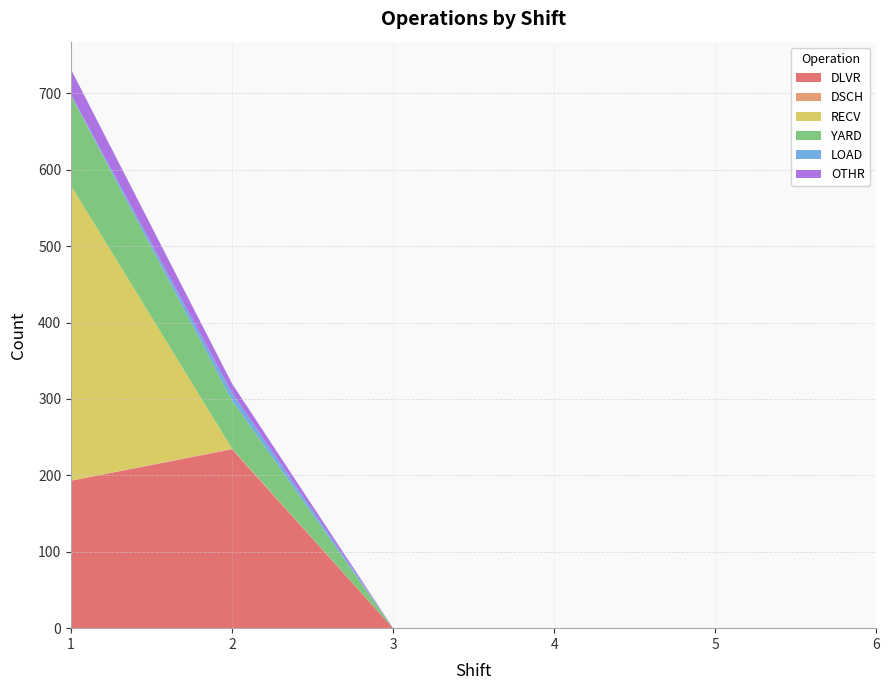

Reading right to left, transcribe all the data shown in this chart.

DLVR: 6=0	5=0	4=0	3=0	2=234	1=193
DSCH: 6=0	5=0	4=0	3=0	2=1	1=0
RECV: 6=0	5=0	4=0	3=0	2=0	1=386
YARD: 6=0	5=0	4=0	3=0	2=63	1=118
LOAD: 6=0	5=0	4=0	3=0	2=10	1=1
OTHR: 6=0	5=0	4=0	3=0	2=12	1=33